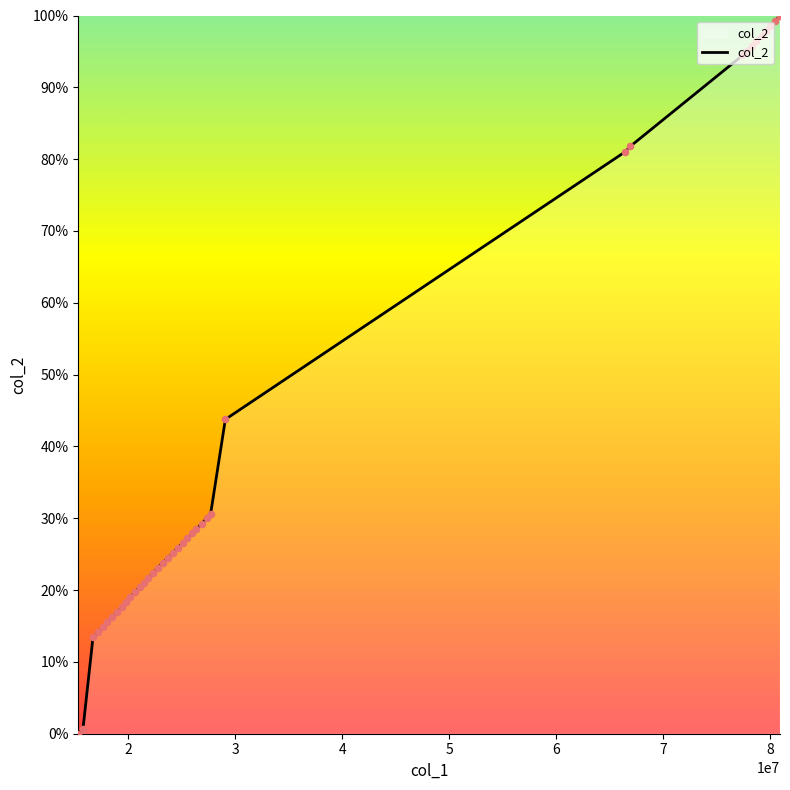

What is the difference between the maximum and minimum values?

100.0